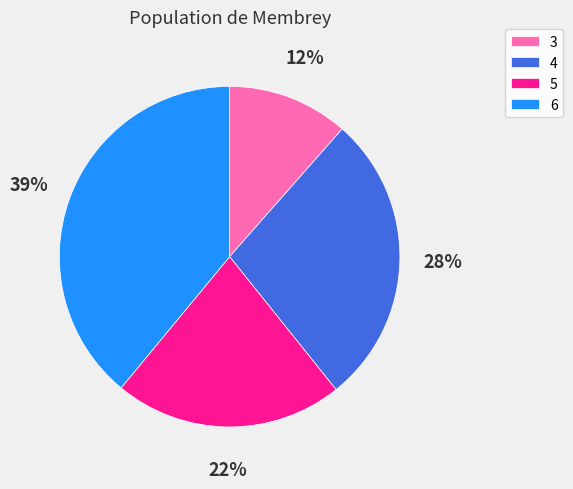

Rank the categories by value from lowest to highest.

3, 5, 4, 6